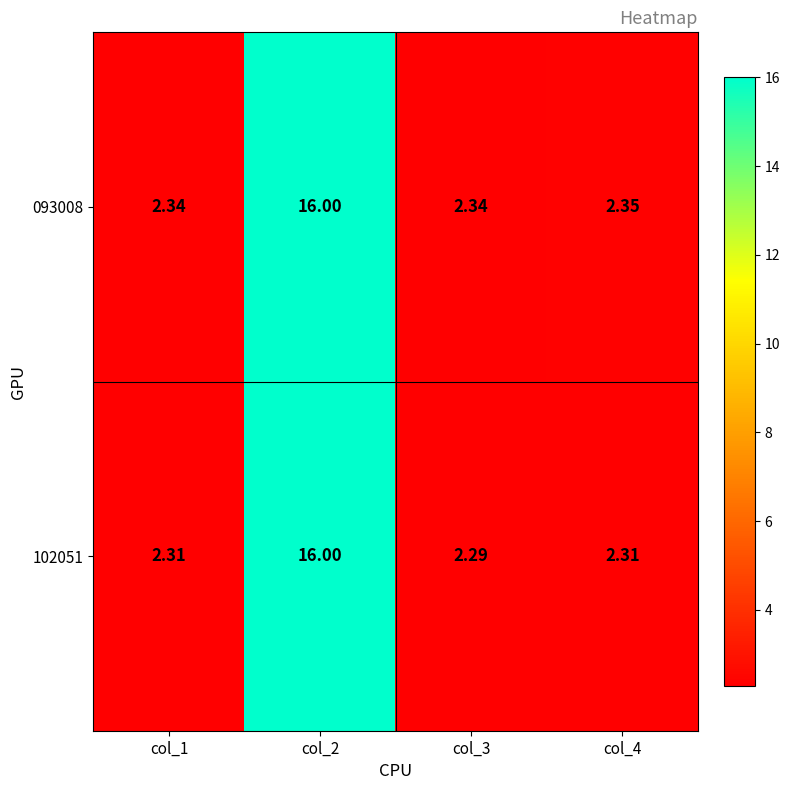

Is the value of 102051 at col_1 greater than the value of 093008 at col_3?

No